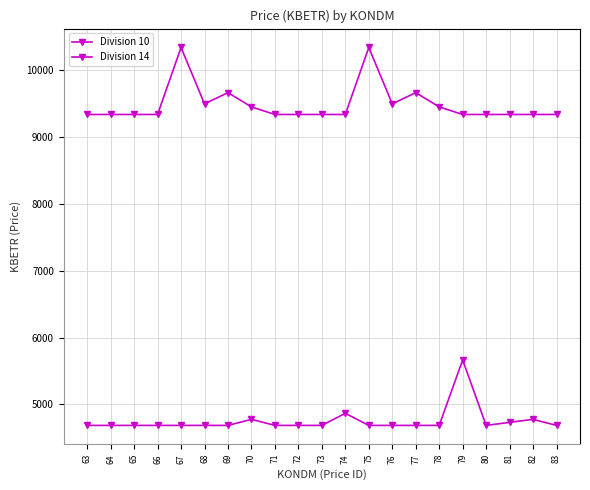

Reading left to right, list all the values displayed in this chart.

Division 10: 4687.2	4687.2	4687.2	4687.2	4687.2	4687.2	4687.2	4777.9	4687.2	4687.2	4687.2	4868.5	4687.2	4687.2	4687.2	4687.2	5666.4	4687.2	4732.5	4777.9	4687.2
Division 14: 9338.2	9338.2	9338.2	9338.2	10340.0	9496.8	9664.6	9451.5	9338.2	9338.2	9338.2	9338.2	10340.0	9496.8	9664.6	9451.5	9338.2	9338.2	9338.2	9338.2	9338.2